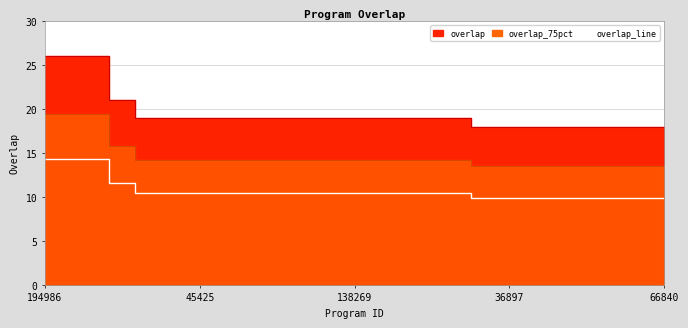

How many values exceed 10?

17